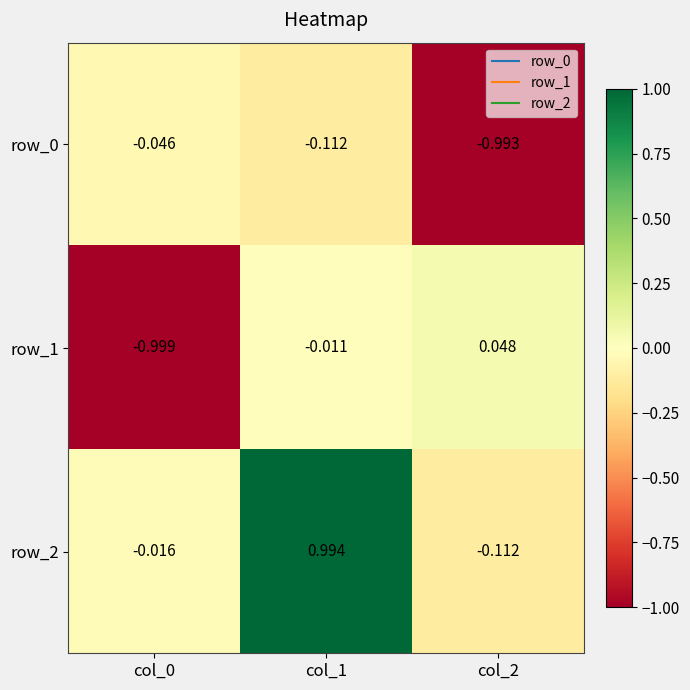

Is the value of row_1 at col_1 greater than the value of row_2 at col_1?

No